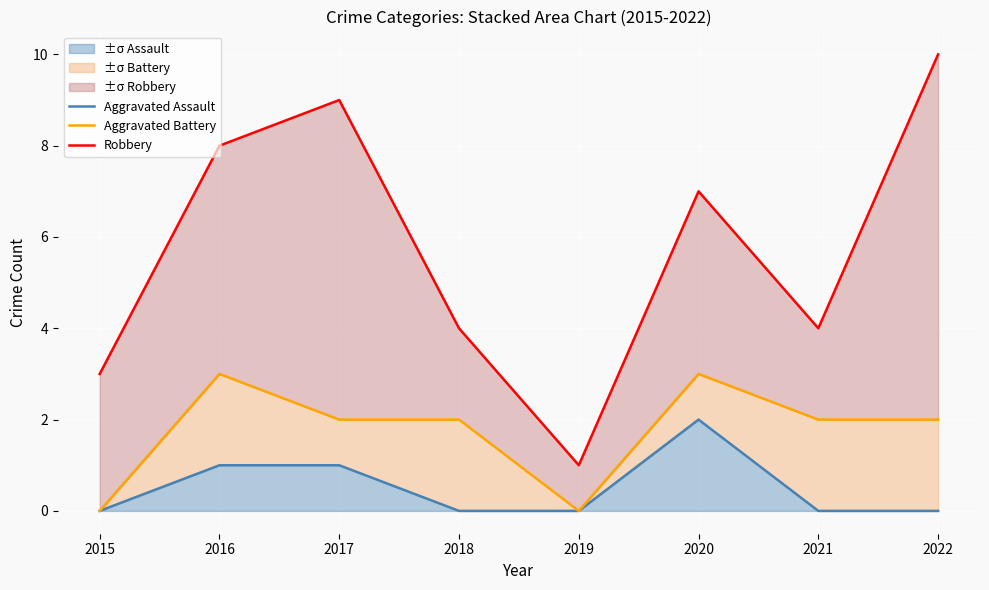

Which category has the lowest value in the Robbery series?

2019